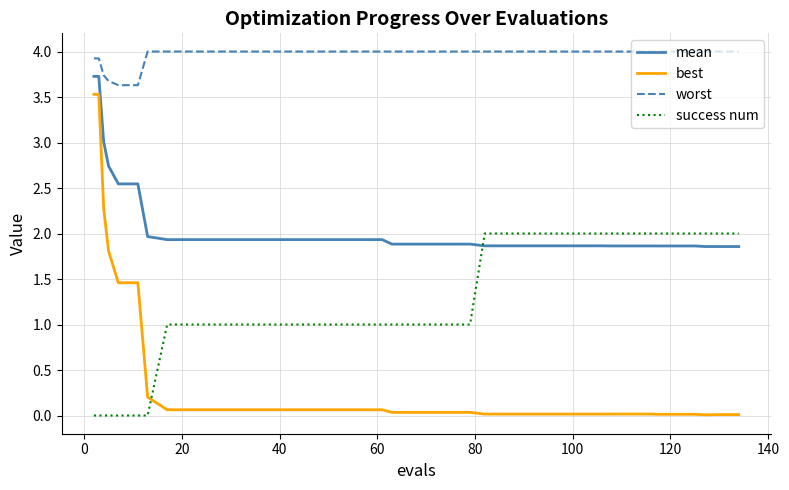

True or false: best and mean cross at least once.

False